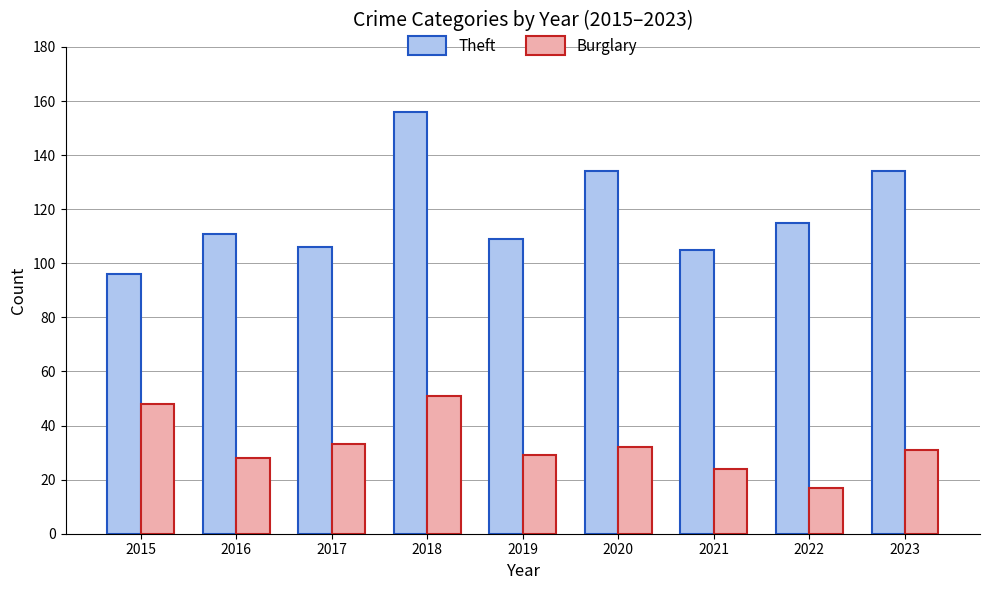

How many bars are there in each group?

2